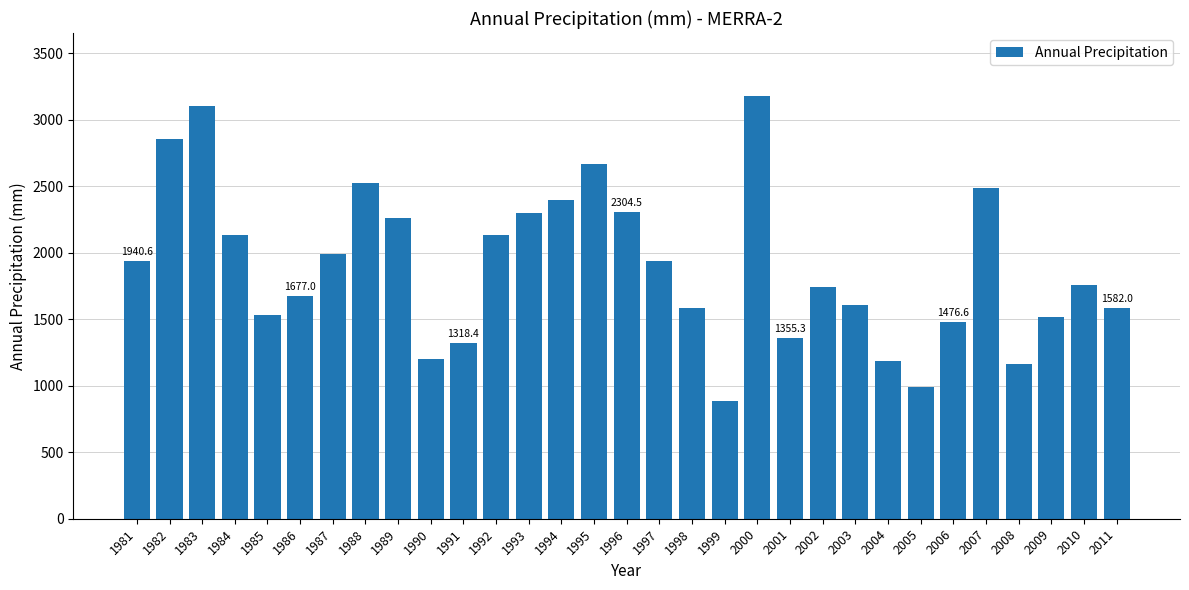

What is the ratio of the value at 1985 to the value at 1998?

1.0